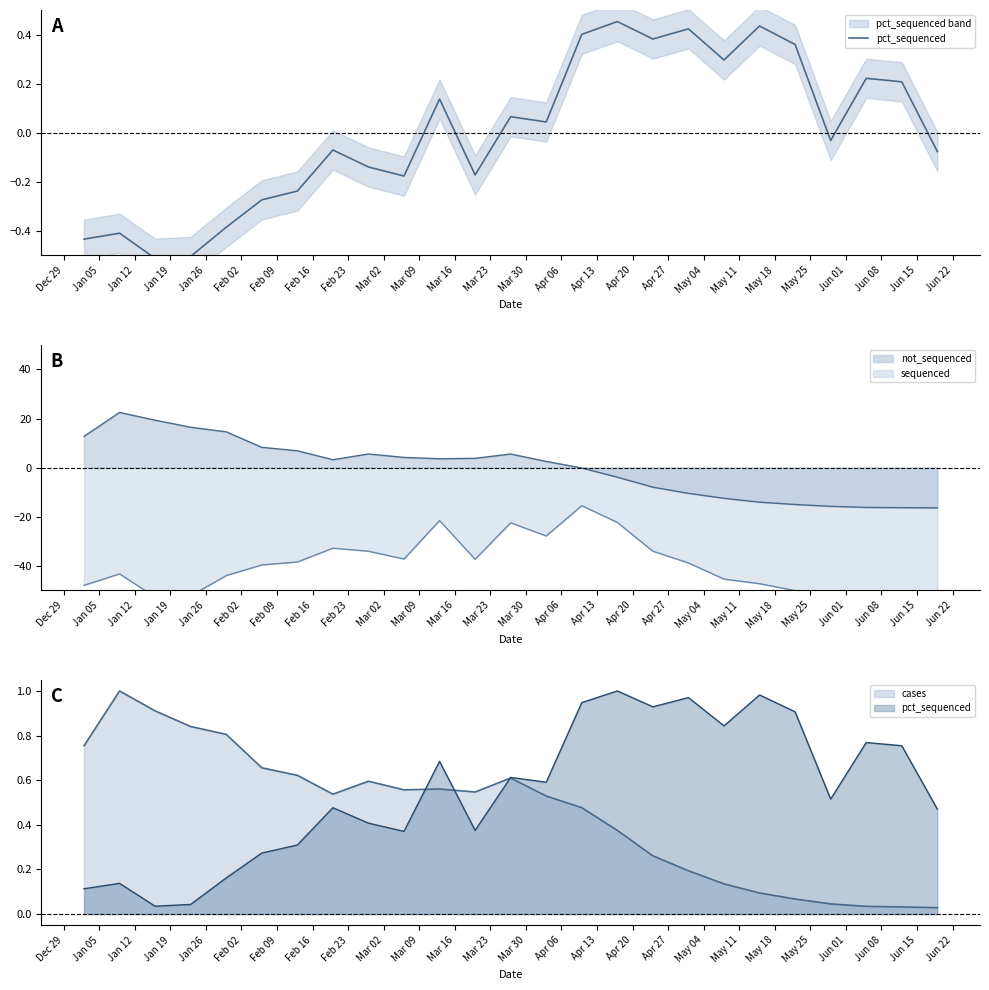

Is it true that the value at Jan 26 is -0.1?

False